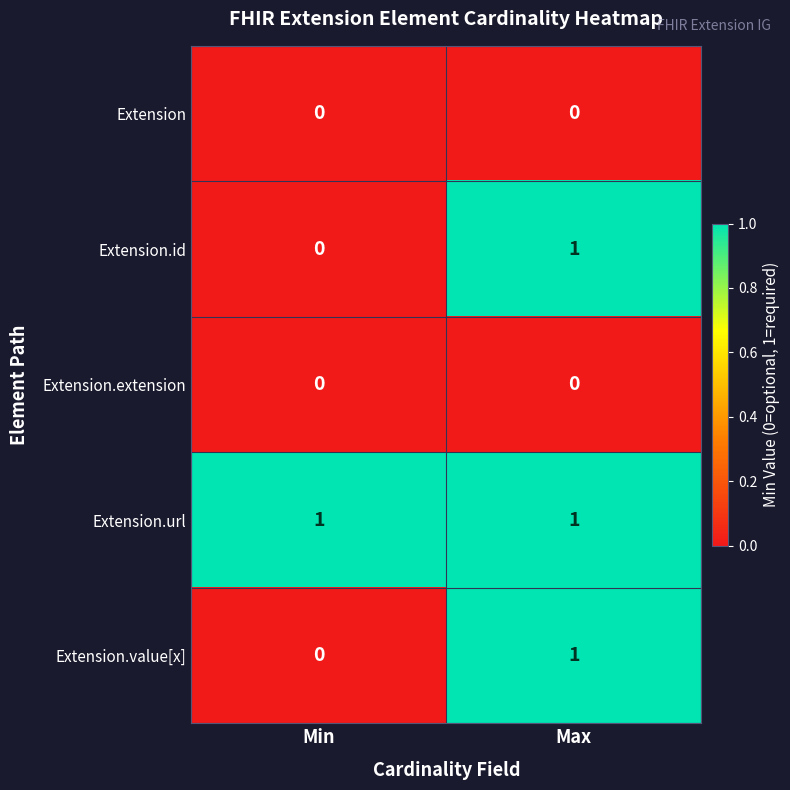

The value of Extension.extension at Max is 0. True or false?

True